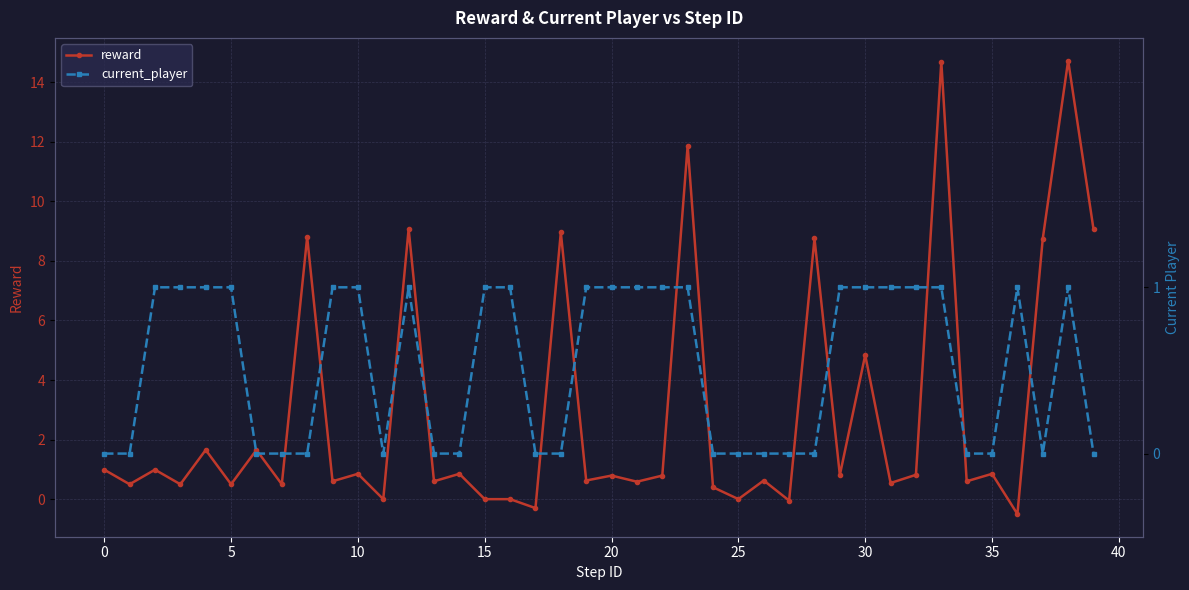

True or false: reward has more than 2 interior local peaks.

True